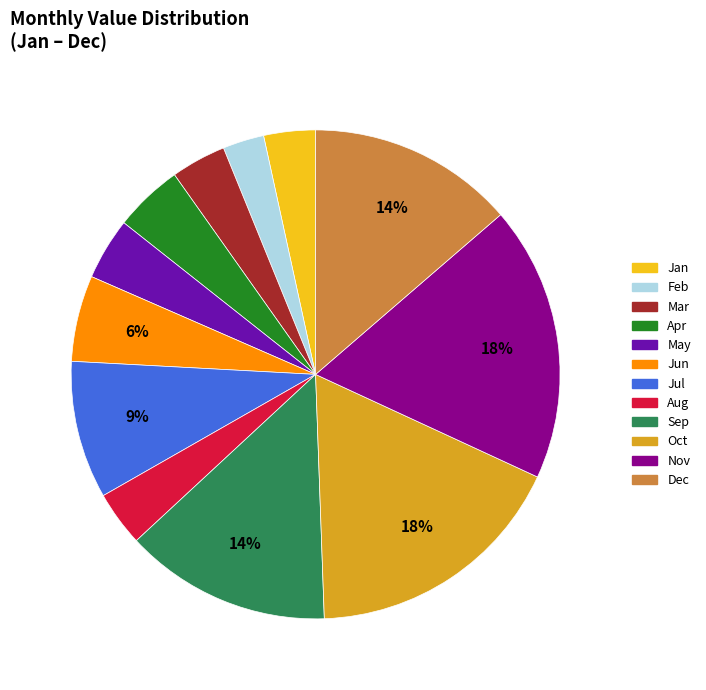

How many segments does this pie chart have?

12